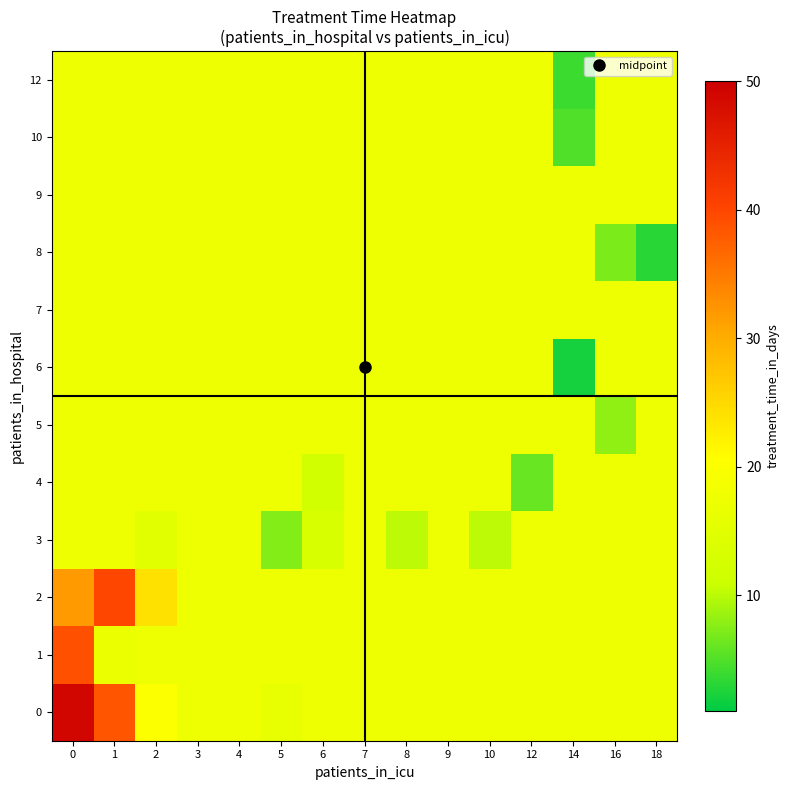

Rank the series at 10 from highest to lowest value.

0, 1, 2, 4, 5, 6, 7, 8, 9, 10, 12, 3